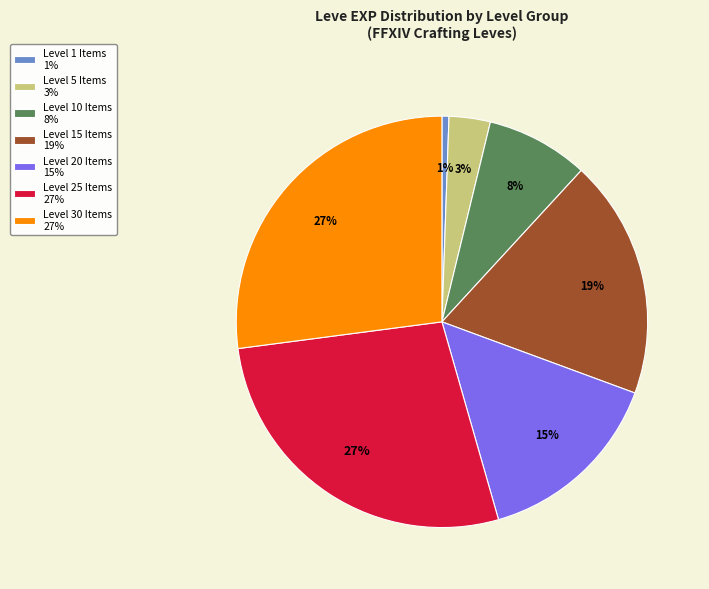

Is the sum of Level 20 Items 15% and Level 25 Items 27% greater than half?

No